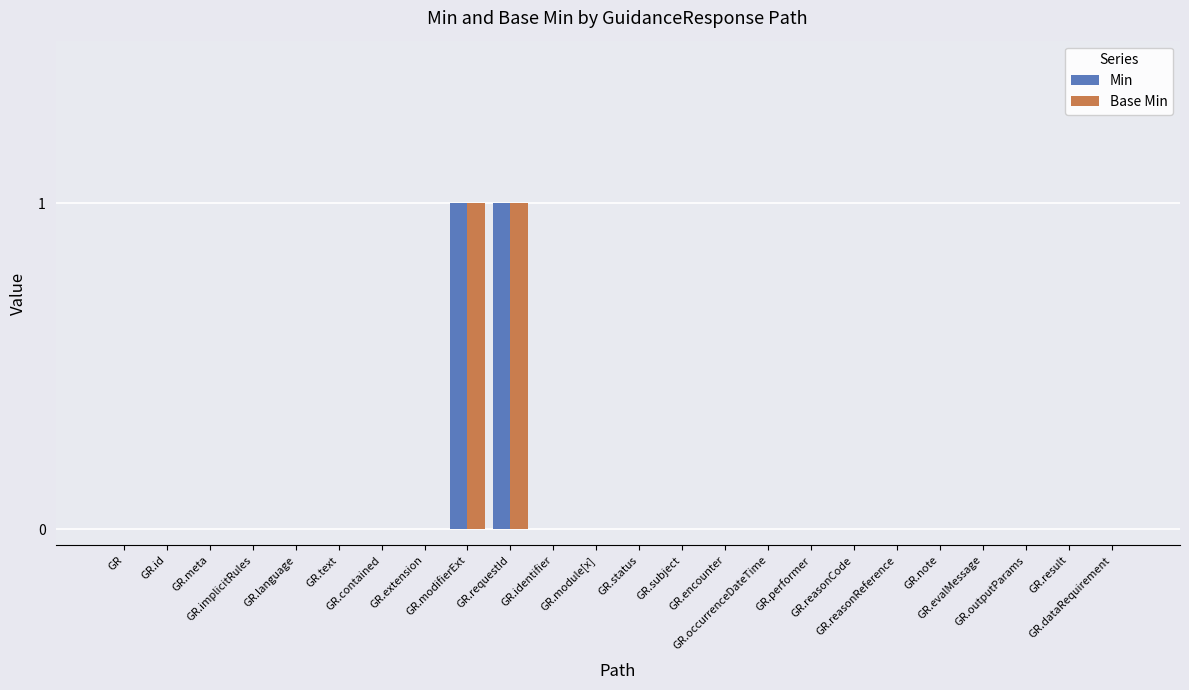

Which series has the largest range (max minus min)?

Min